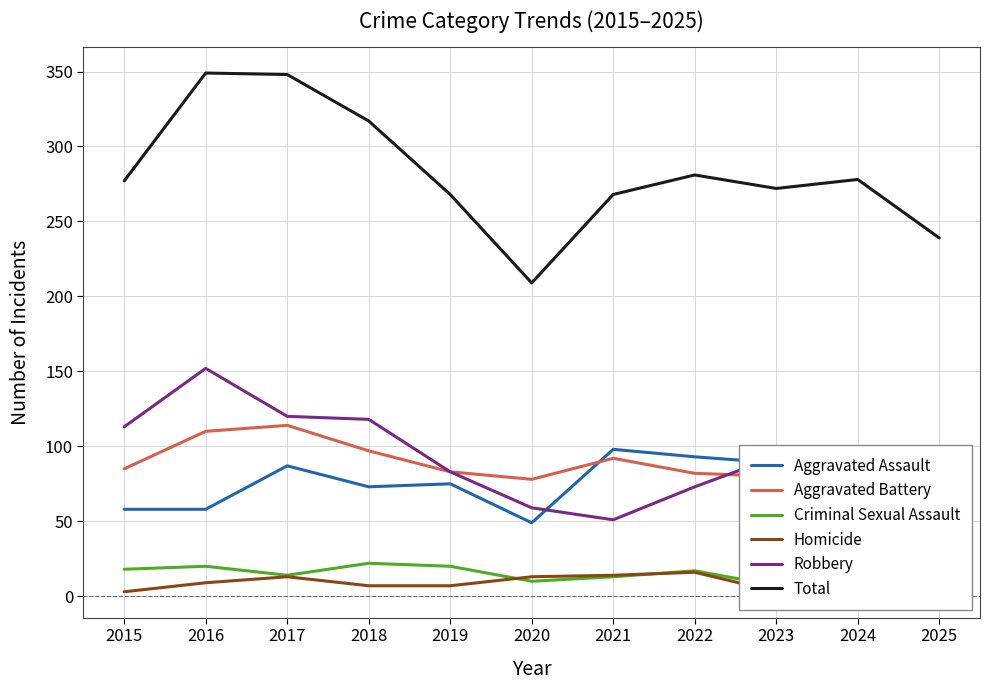

Does the chart have visible grid lines?

Yes